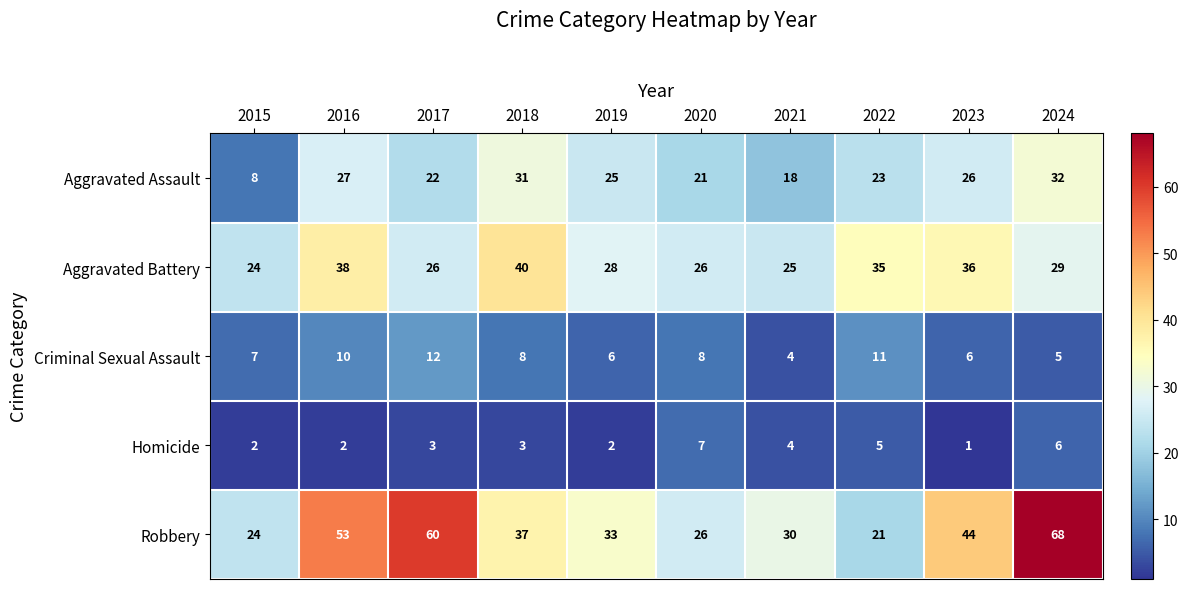

List the series in order of their peak value, lowest first.

Homicide, Criminal Sexual Assault, Aggravated Assault, Aggravated Battery, Robbery